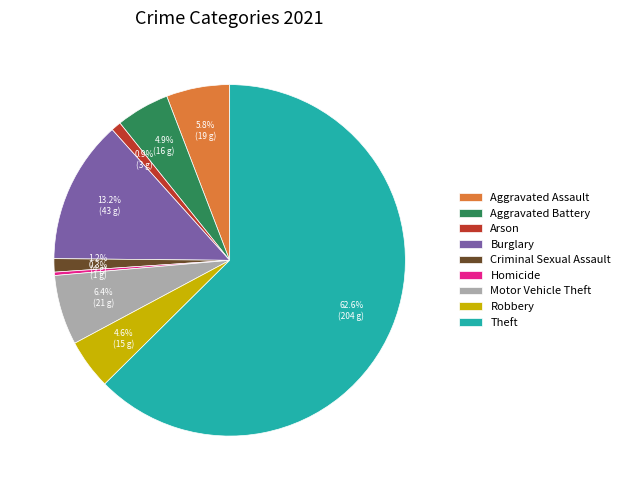

What percentage is the Theft slice, to the nearest percent?

63%